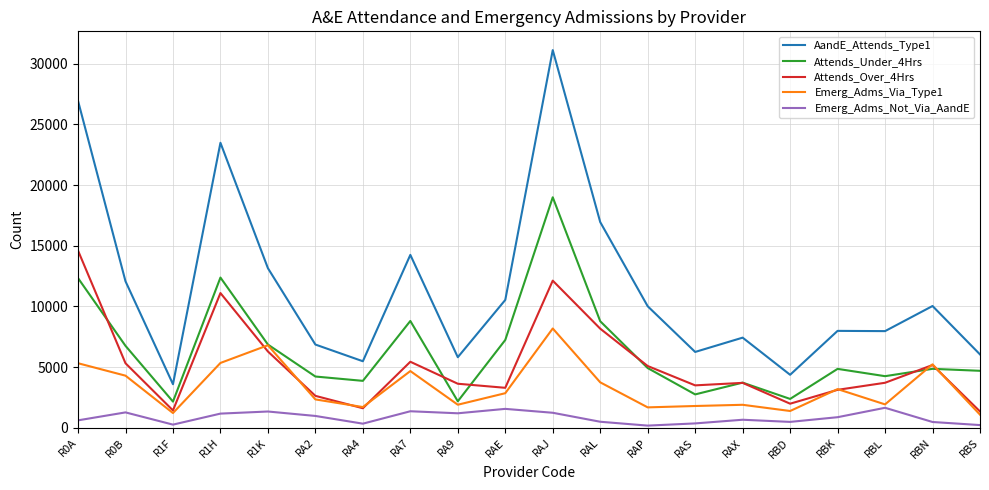

What are all the series names shown in the legend?

AandE_Attends_Type1, Attends_Under_4Hrs, Attends_Over_4Hrs, Emerg_Adms_Via_Type1, Emerg_Adms_Not_Via_AandE